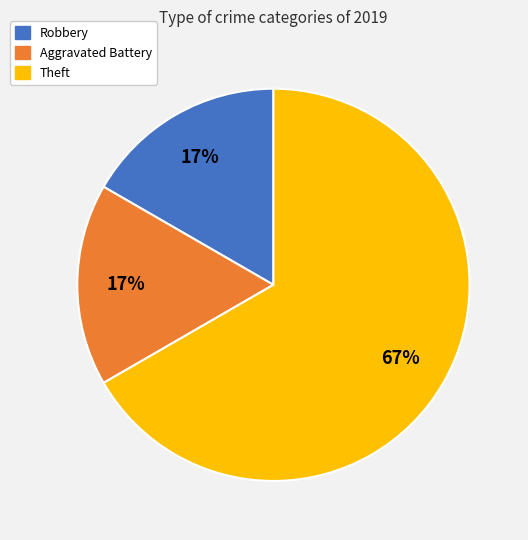

To the nearest percent, what portion does Robbery represent?

17%